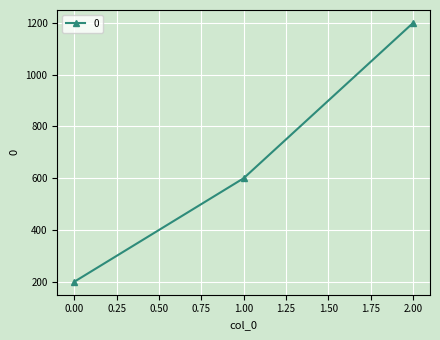

Where is the data nearest to the value 700?

1.00